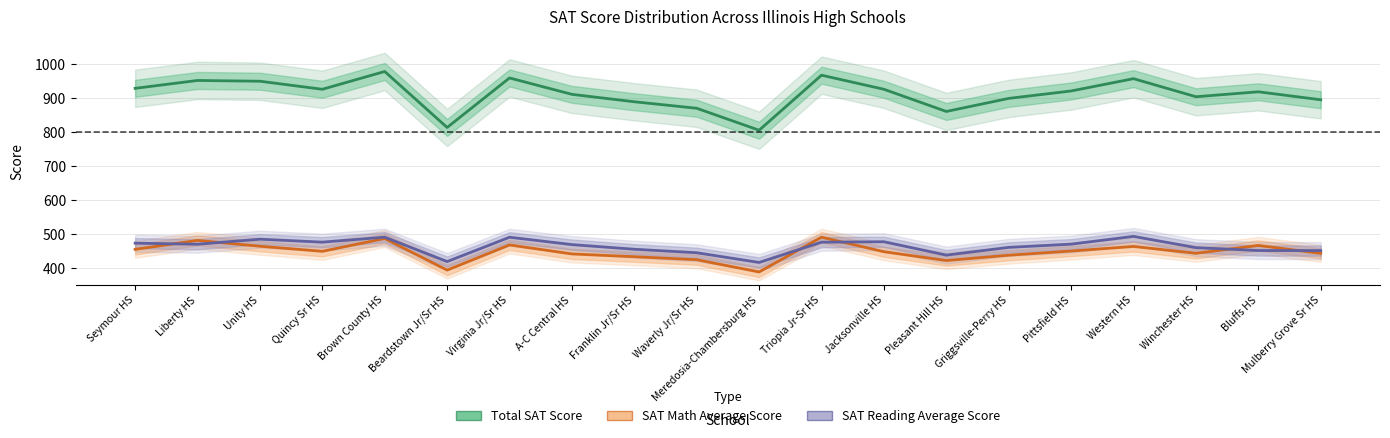

What is the difference between the maximum and minimum values in the SAT Math Average Score series?

102.3